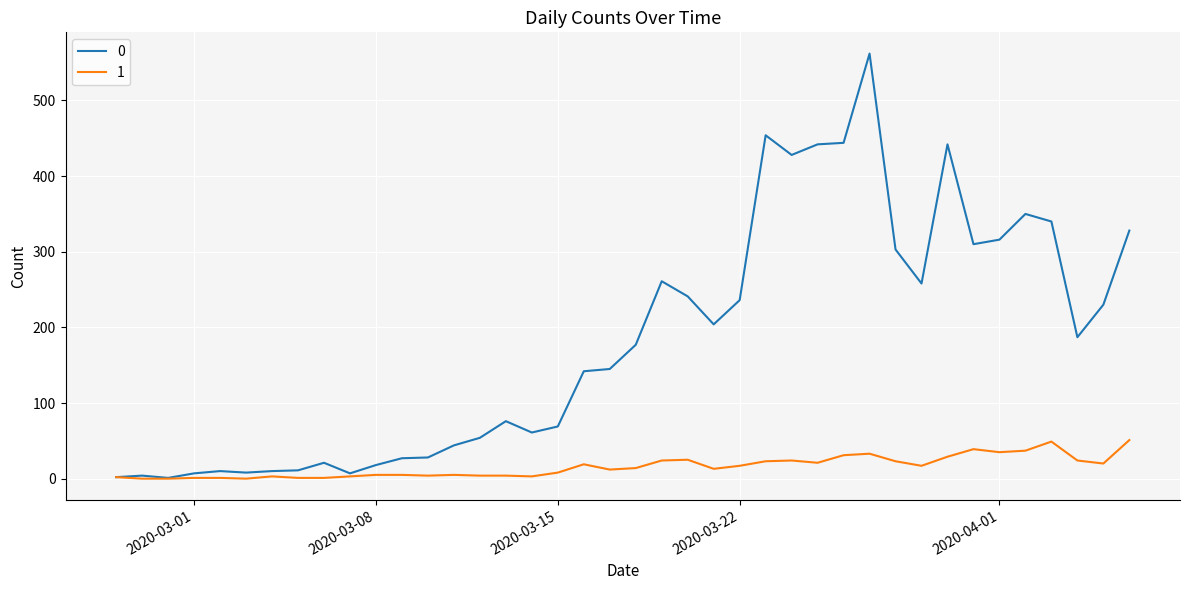

List the series in order of their overall mean, lowest first.

1, 0